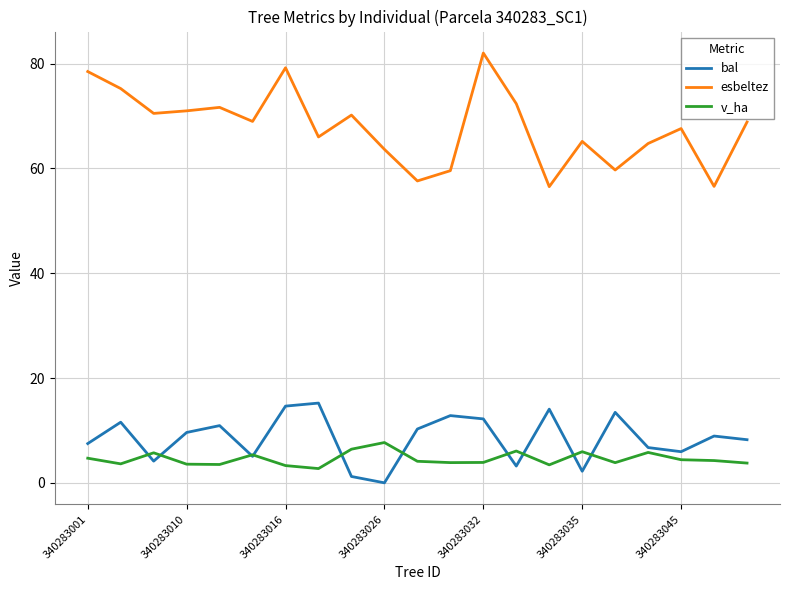

What is the lowest value of the v_ha series?

2.7